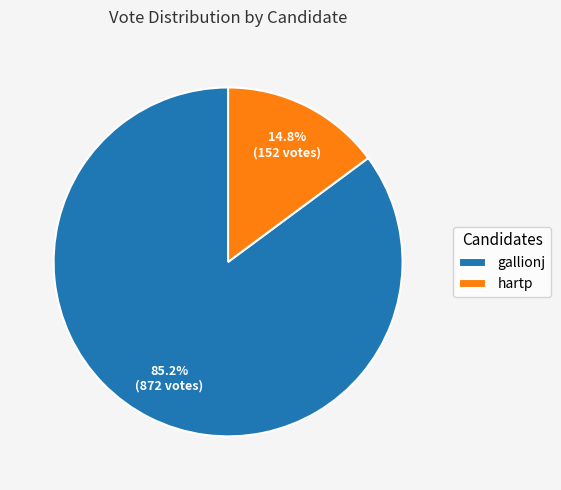

Which category accounts for the majority?

gallionj